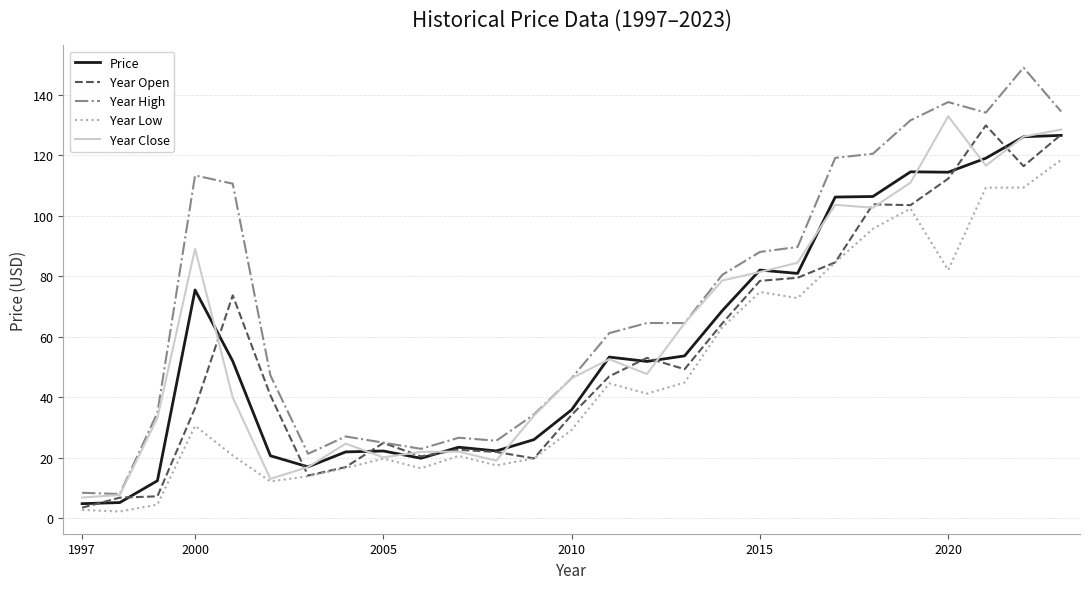

Which series has the widest spread of values?

Year High